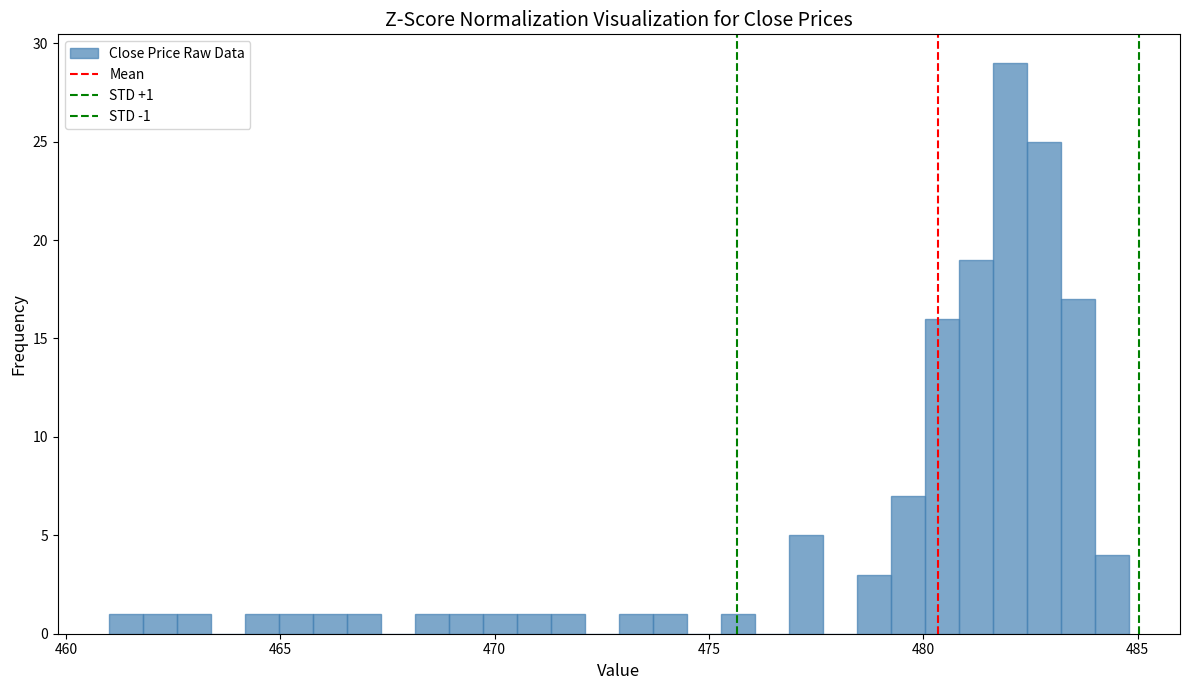

Around what value on the x-axis is the tallest bar? Give the approximate position of its centre, as read against the axis.

482.0